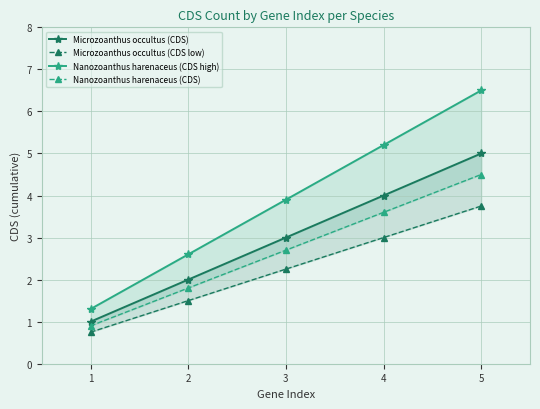

Is it true that Nanozoanthus harenaceus (CDS) equals 1.1 at 4?

False